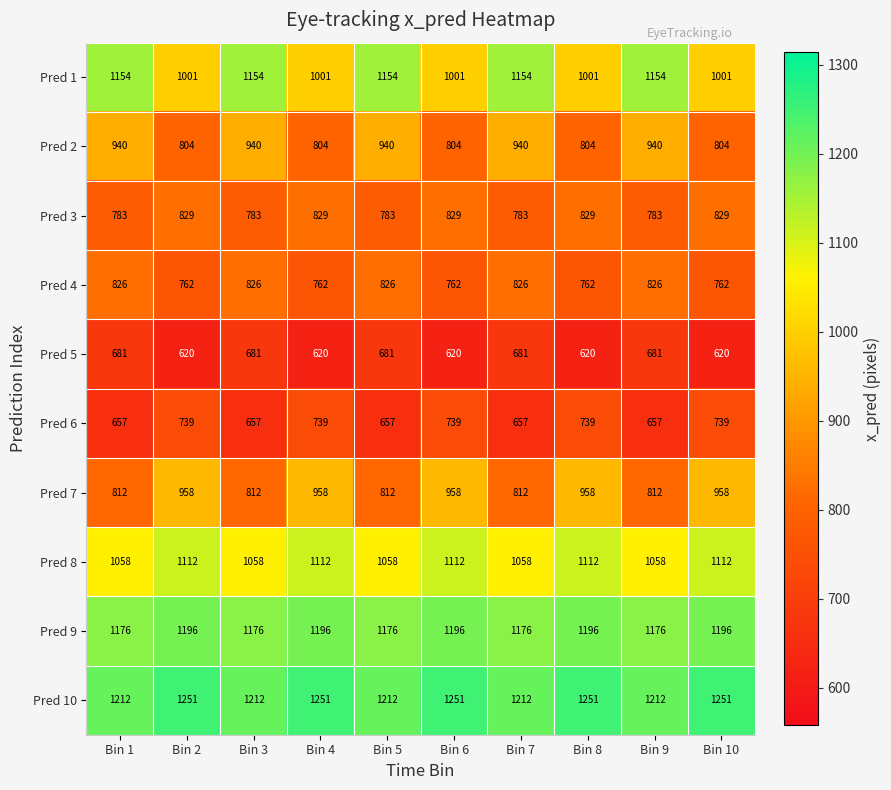

How many Pred 4 values are between 762 and 826?

10